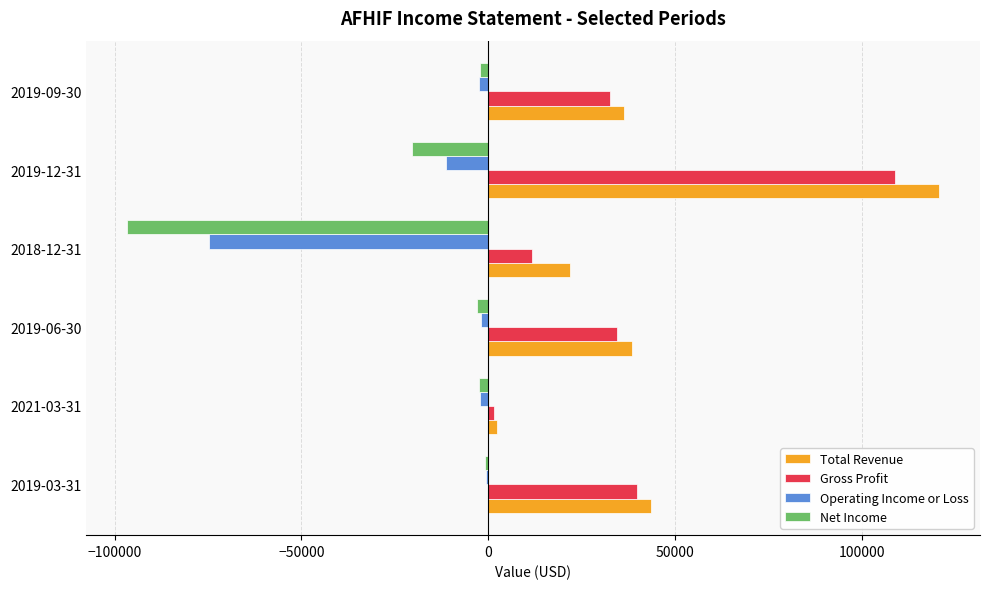

Is the value of Total Revenue at 2019-03-31 greater than the value of Net Income at 2021-03-31?

Yes